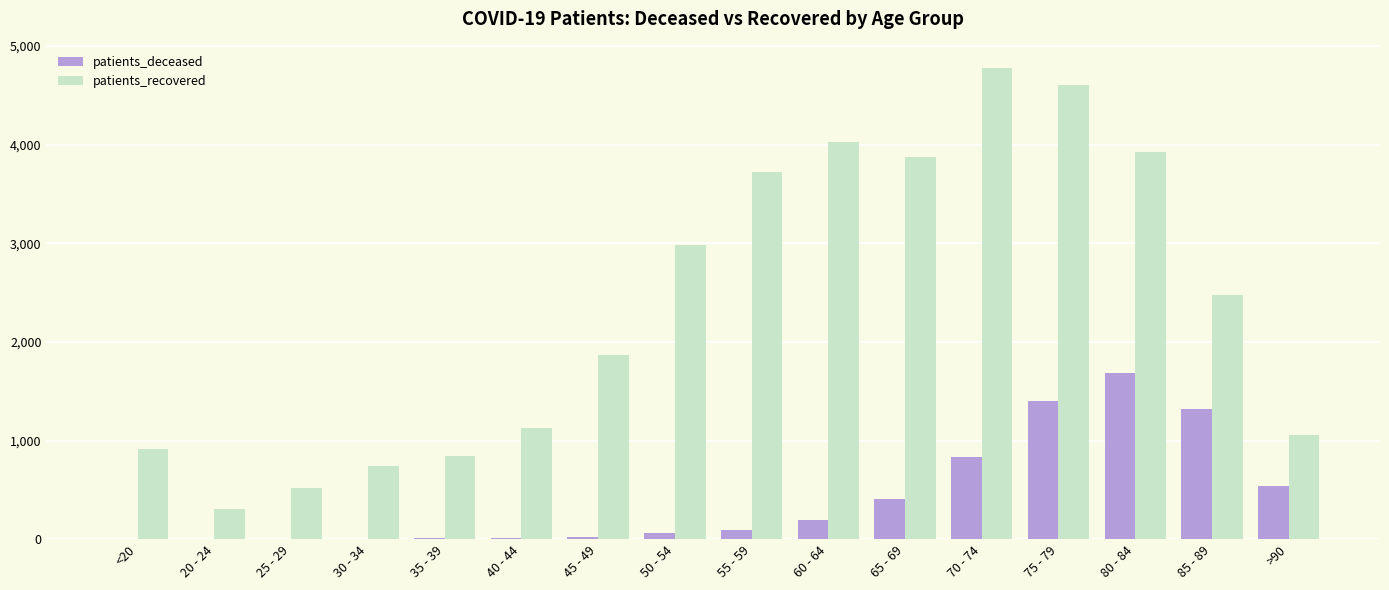

Between 30 - 34 and 45 - 49, which series saw the biggest shift?

patients_recovered